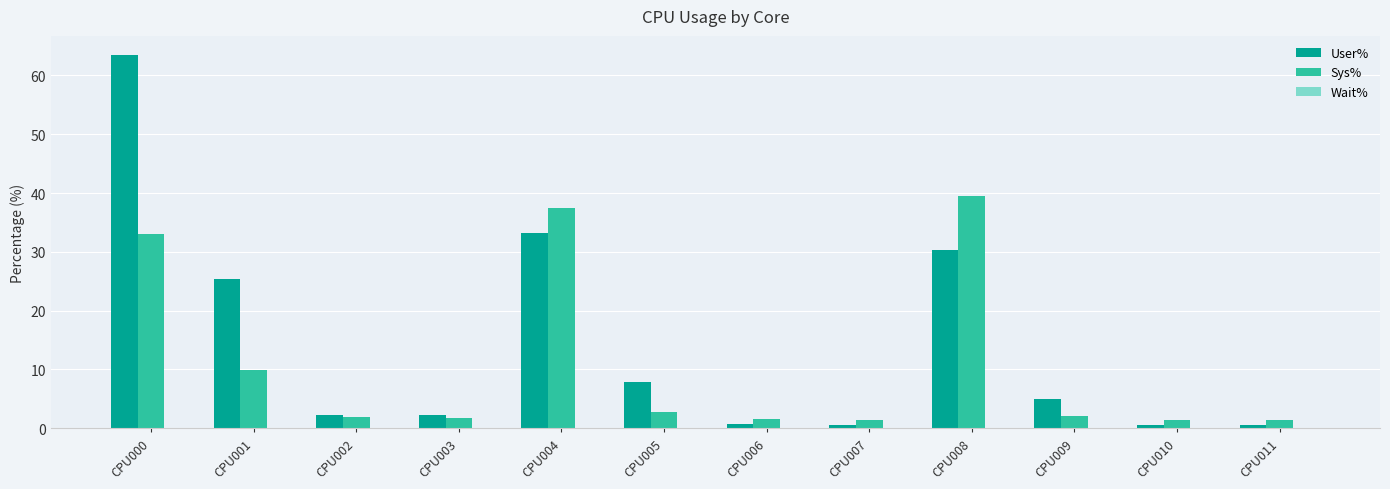

Where does the Sys% series first go above 2?

CPU000